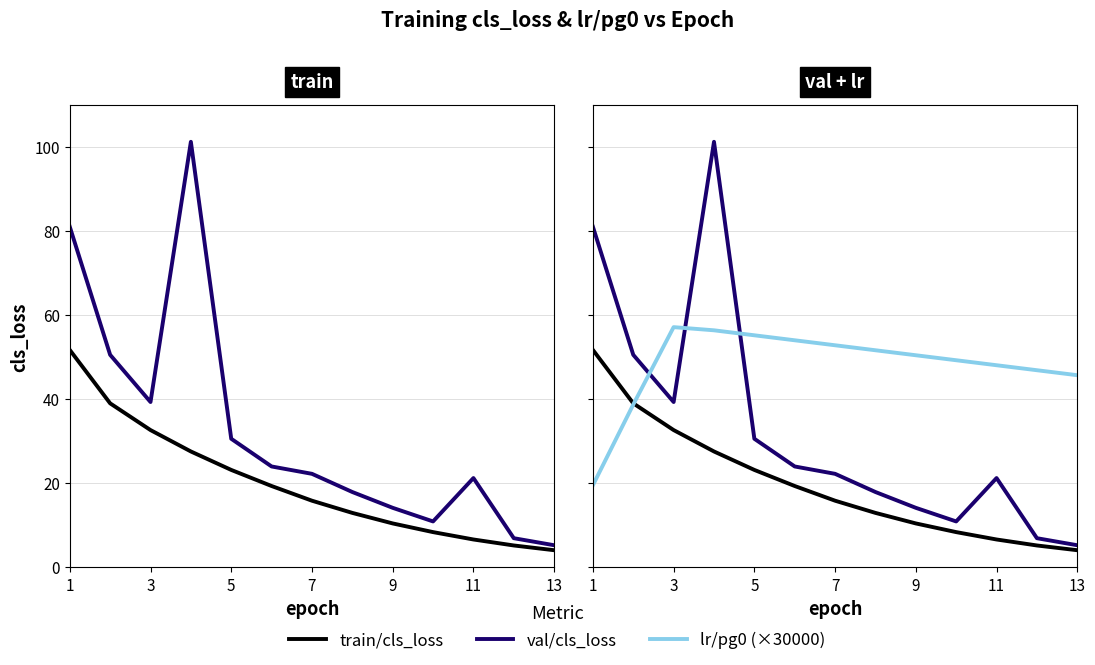

Which series has the largest range (max minus min)?

val/cls_loss